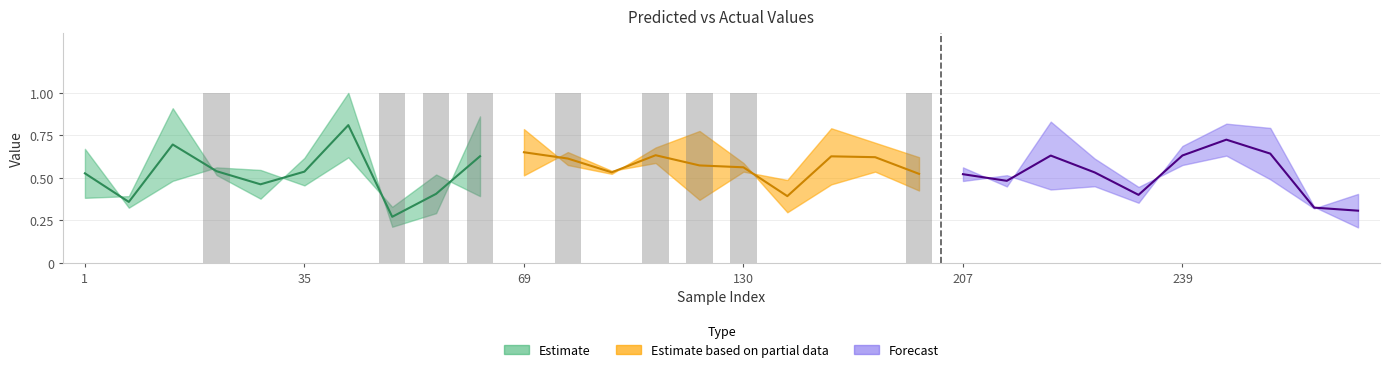

At how many categories does at least one series exceed 0?

30